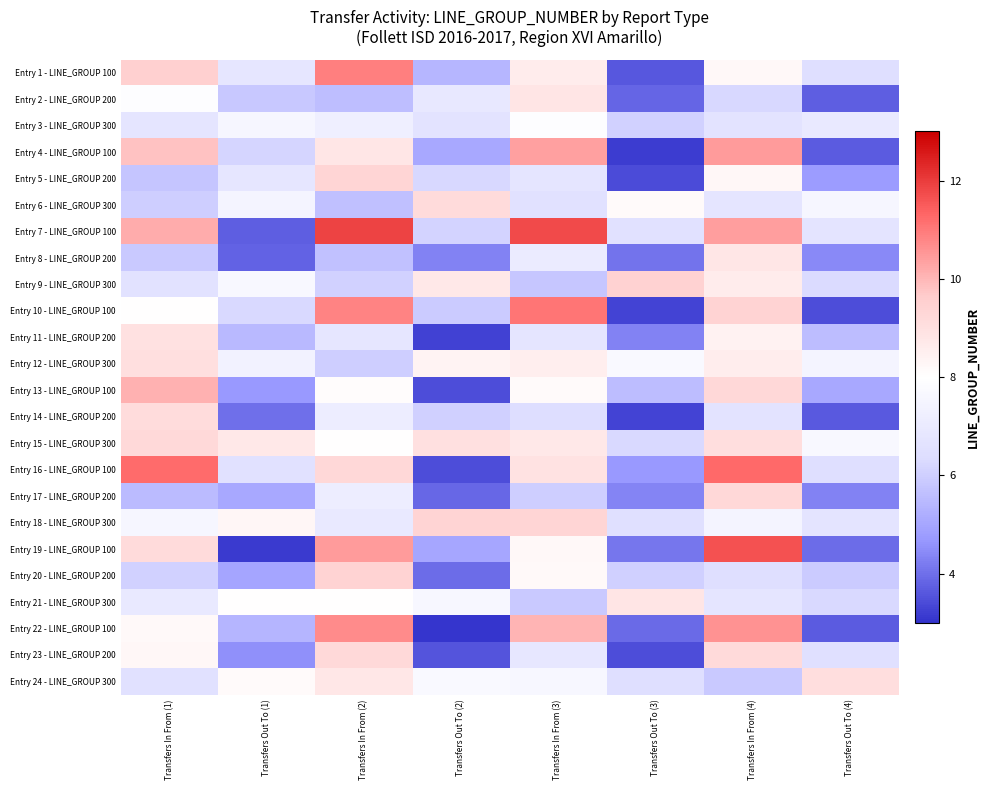

Rank the series by their maximum value, from highest to lowest.

Entry 7 - LINE_GROUP 100, Entry 19 - LINE_GROUP 100, Entry 16 - LINE_GROUP 100, Entry 10 - LINE_GROUP 100, Entry 1 - LINE_GROUP 100, Entry 22 - LINE_GROUP 100, Entry 4 - LINE_GROUP 100, Entry 13 - LINE_GROUP 100, Entry 9 - LINE_GROUP 300, Entry 20 - LINE_GROUP 200, Entry 18 - LINE_GROUP 300, Entry 5 - LINE_GROUP 200, Entry 17 - LINE_GROUP 200, Entry 23 - LINE_GROUP 200, Entry 15 - LINE_GROUP 300, Entry 6 - LINE_GROUP 300, Entry 14 - LINE_GROUP 200, Entry 24 - LINE_GROUP 300, Entry 12 - LINE_GROUP 300, Entry 11 - LINE_GROUP 200, Entry 21 - LINE_GROUP 300, Entry 2 - LINE_GROUP 200, Entry 8 - LINE_GROUP 200, Entry 3 - LINE_GROUP 300